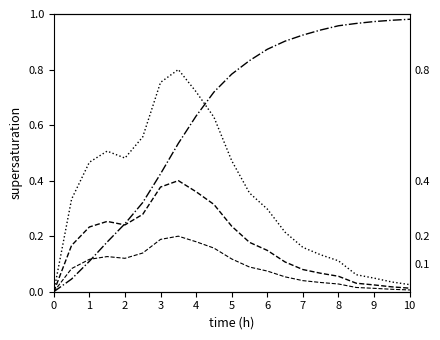

How many intersections are there between frequency (norm 0.8) and cumulative frequency?

1